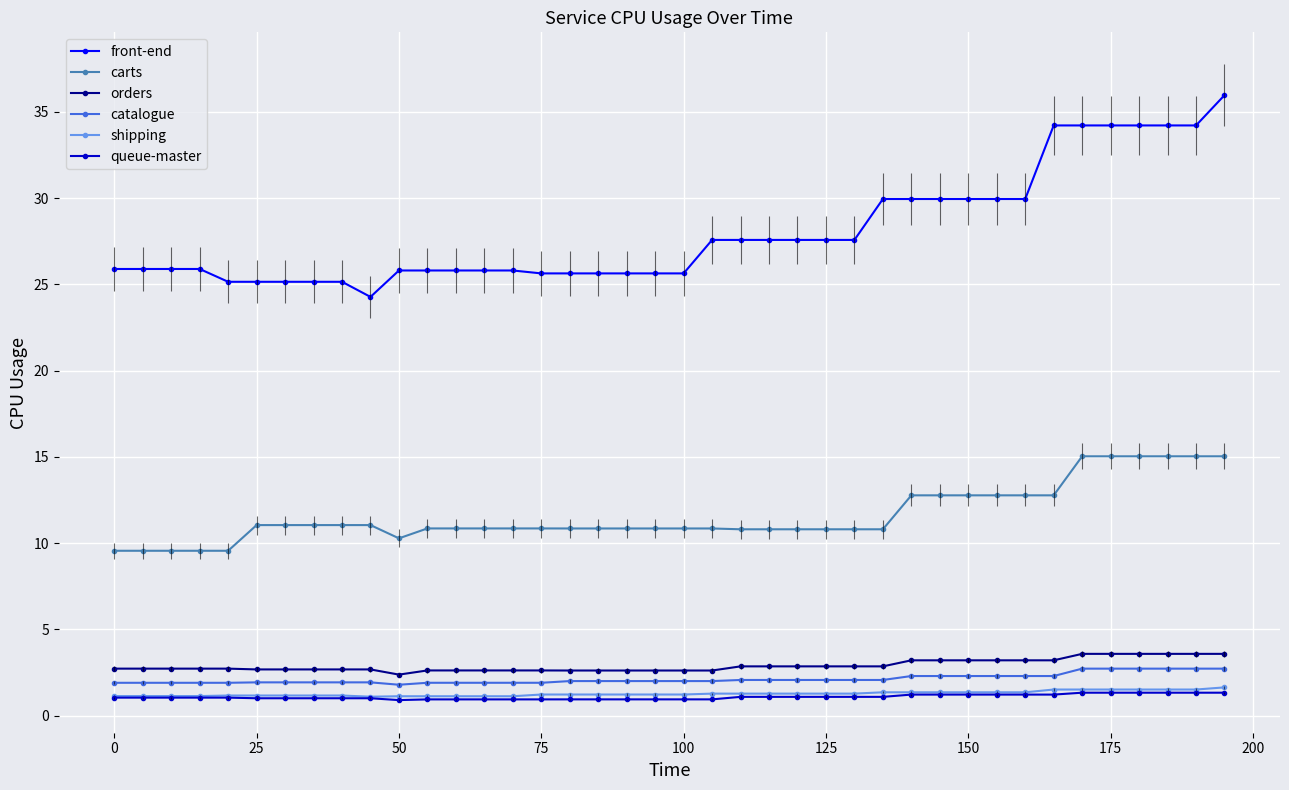

True or false: queue-master and catalogue cross at least once.

False